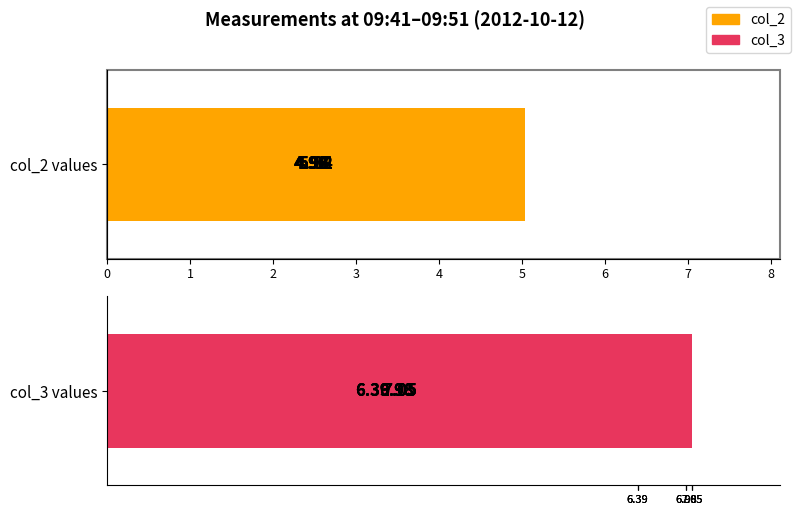

Which series has the largest total across all categories?

col_3